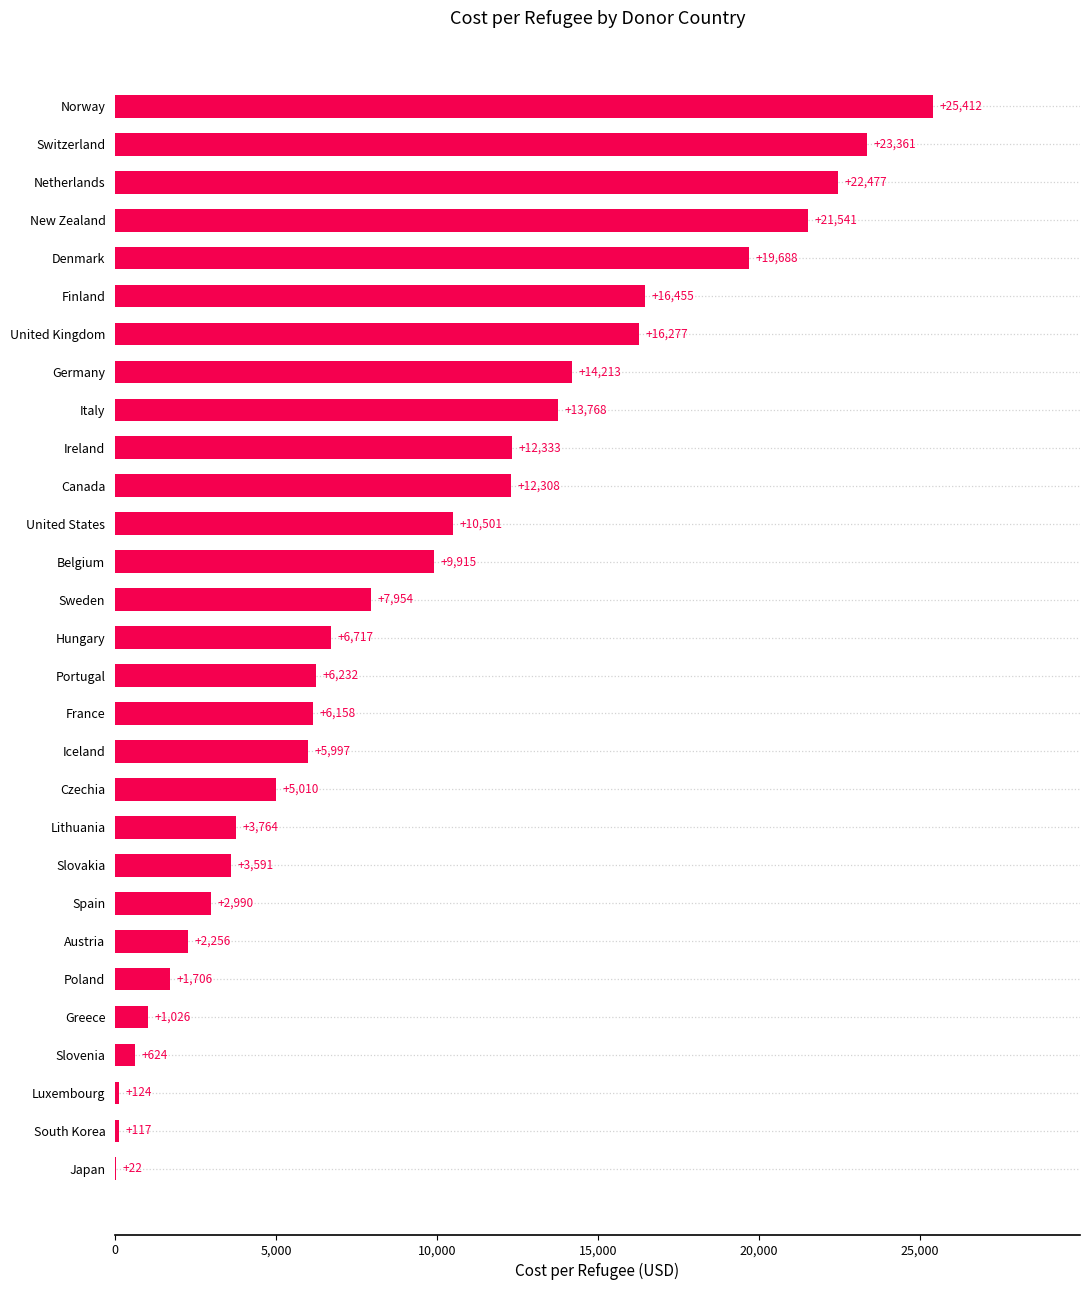

How many values exceed 6716?

15